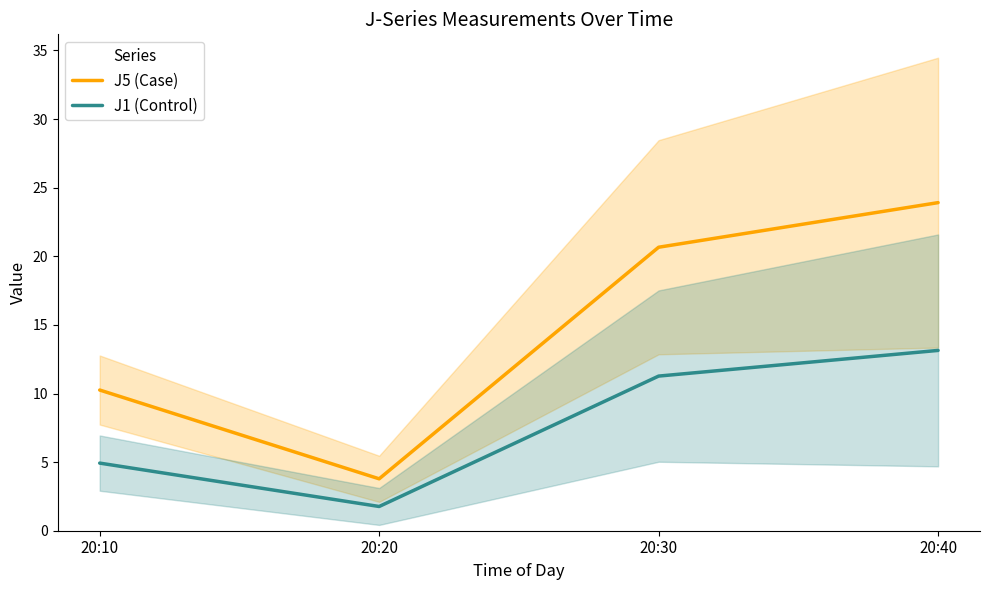

What is the average value of the J5 (Case) series?

14.7